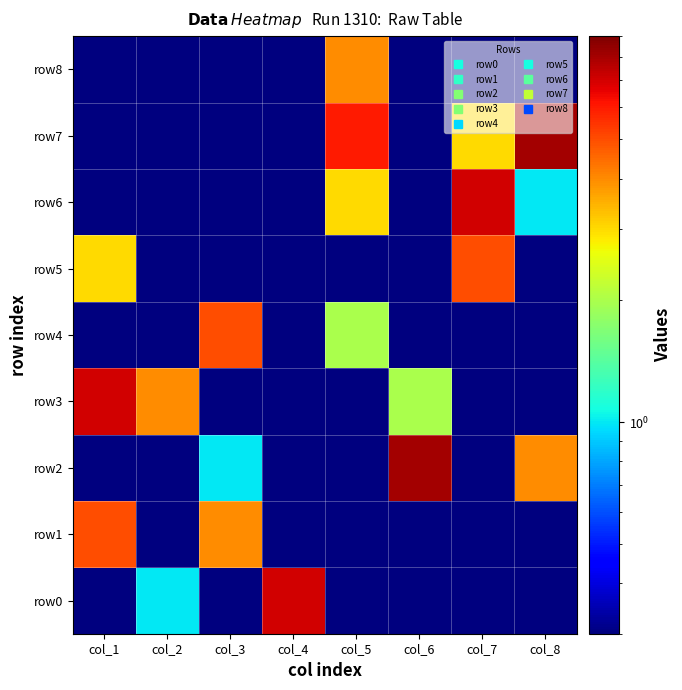

What is the total value across all series at col_7?

15.6